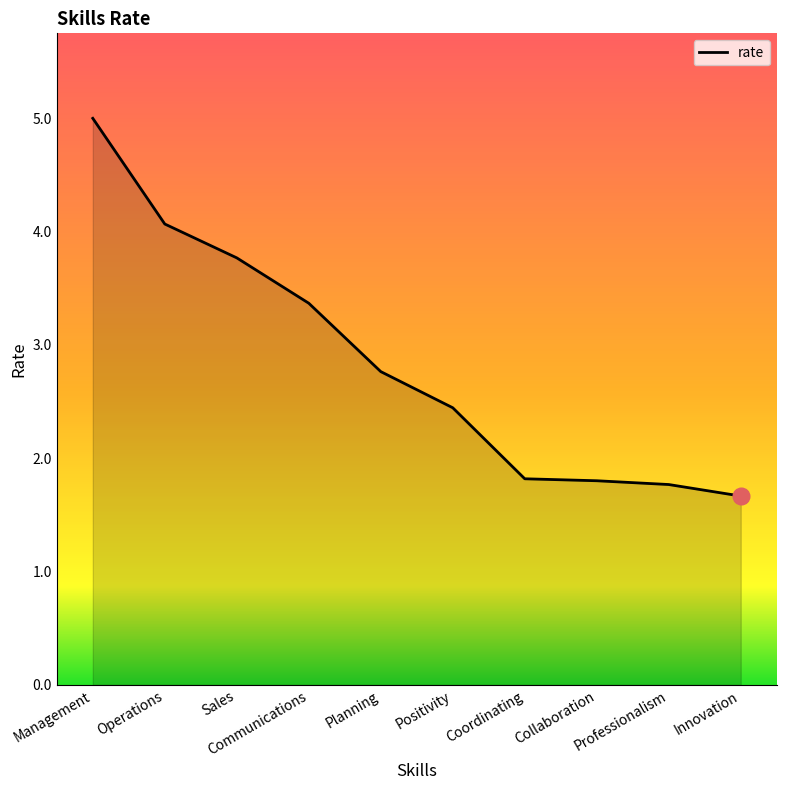

At which label does the data first exceed 2?

Management